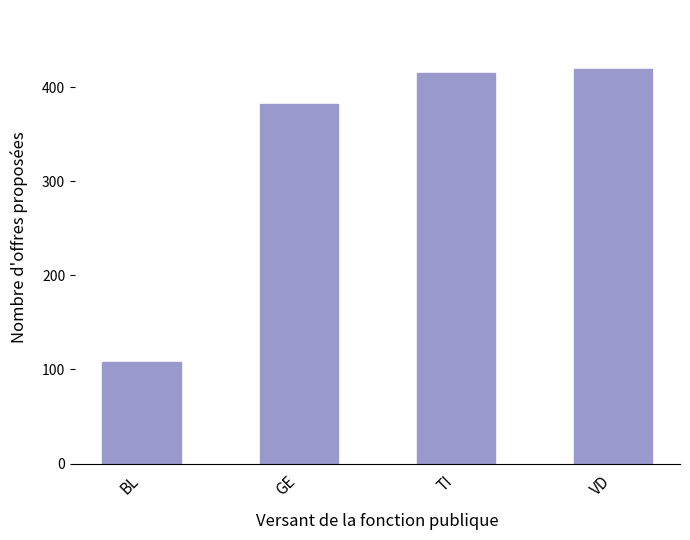

Count the number of categories in the chart.

4